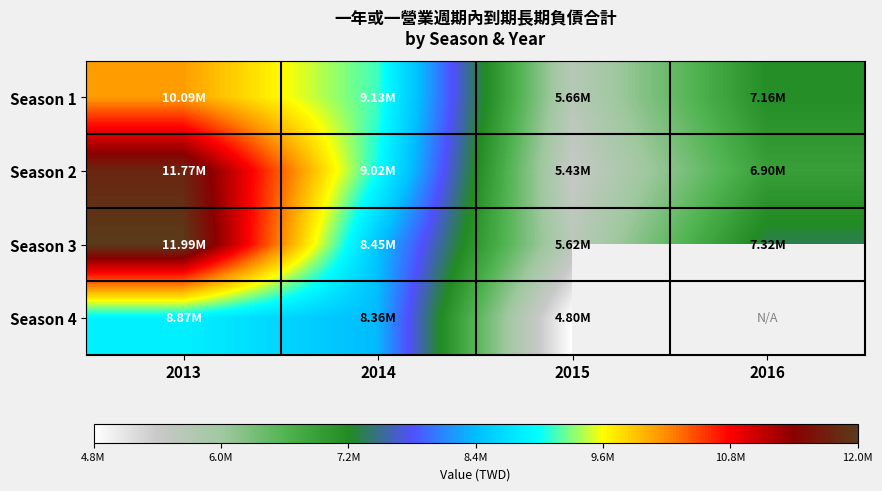

Where does the Season 3 series first go above 8445195?

2013